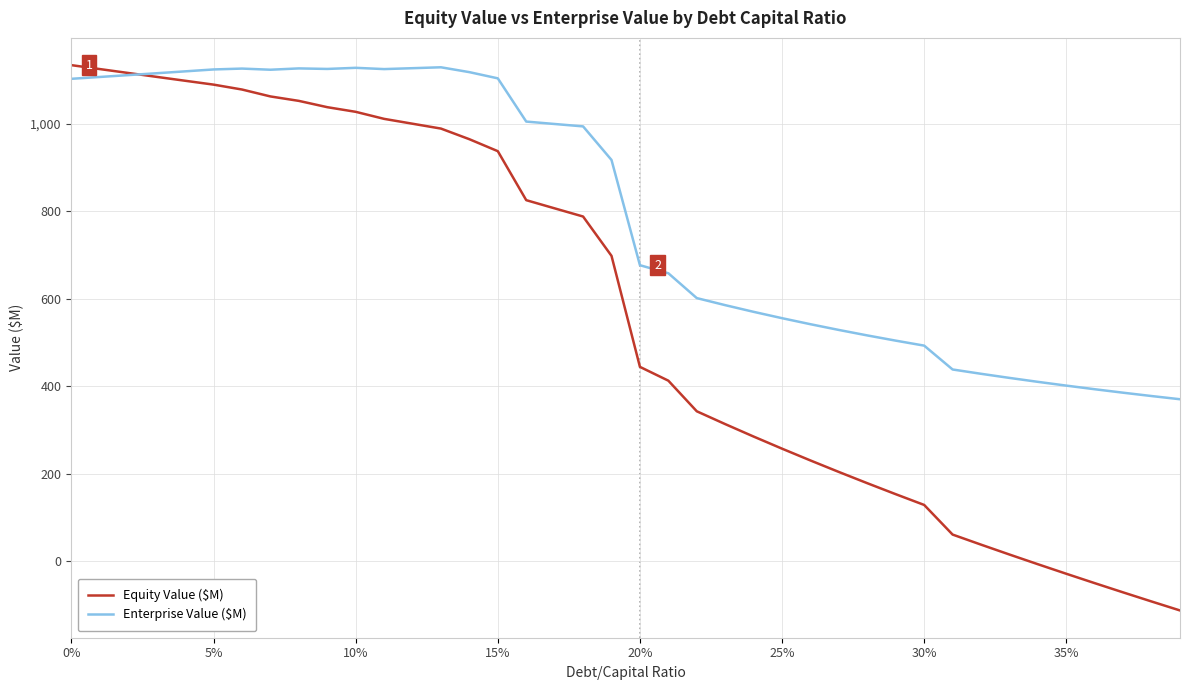

What is the difference between the maximum and minimum values in the Enterprise Value ($M) series?

758.5